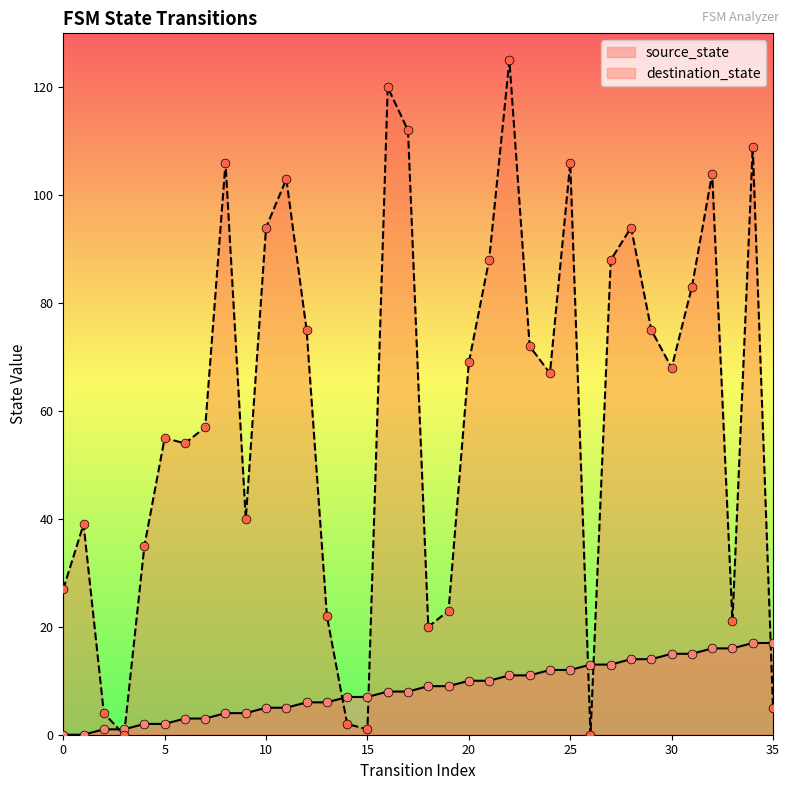

Which series reaches the maximum Y coordinate?

destination_state